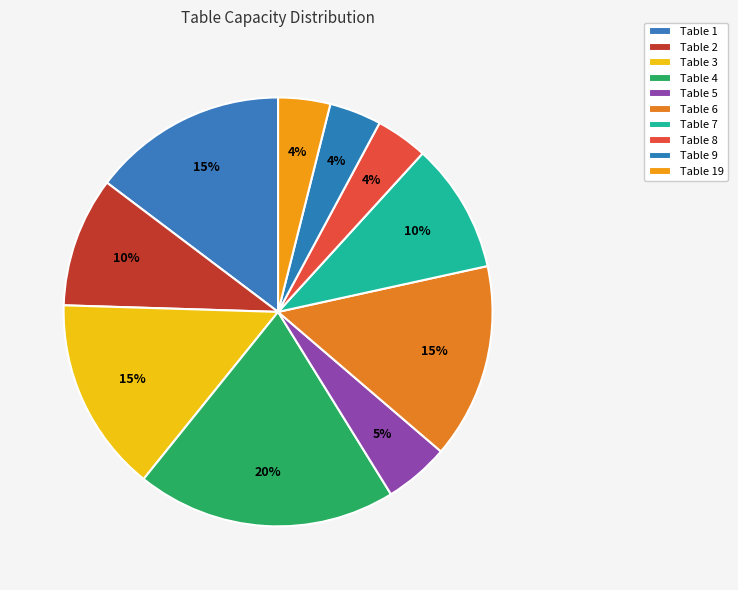

Does any single category account for the majority?

No